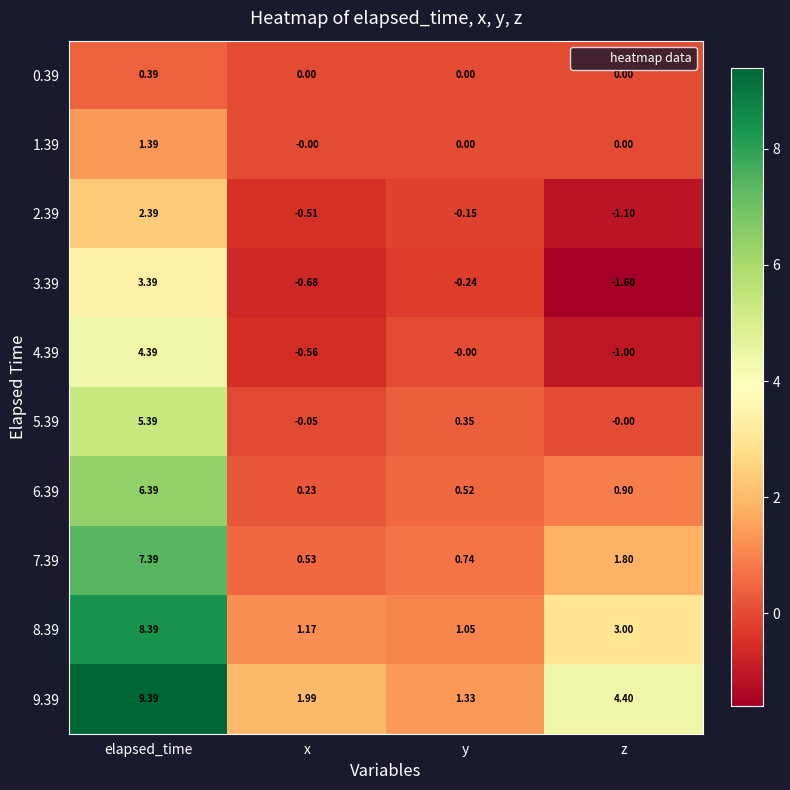

At which category is the sum across all series the highest?

elapsed_time